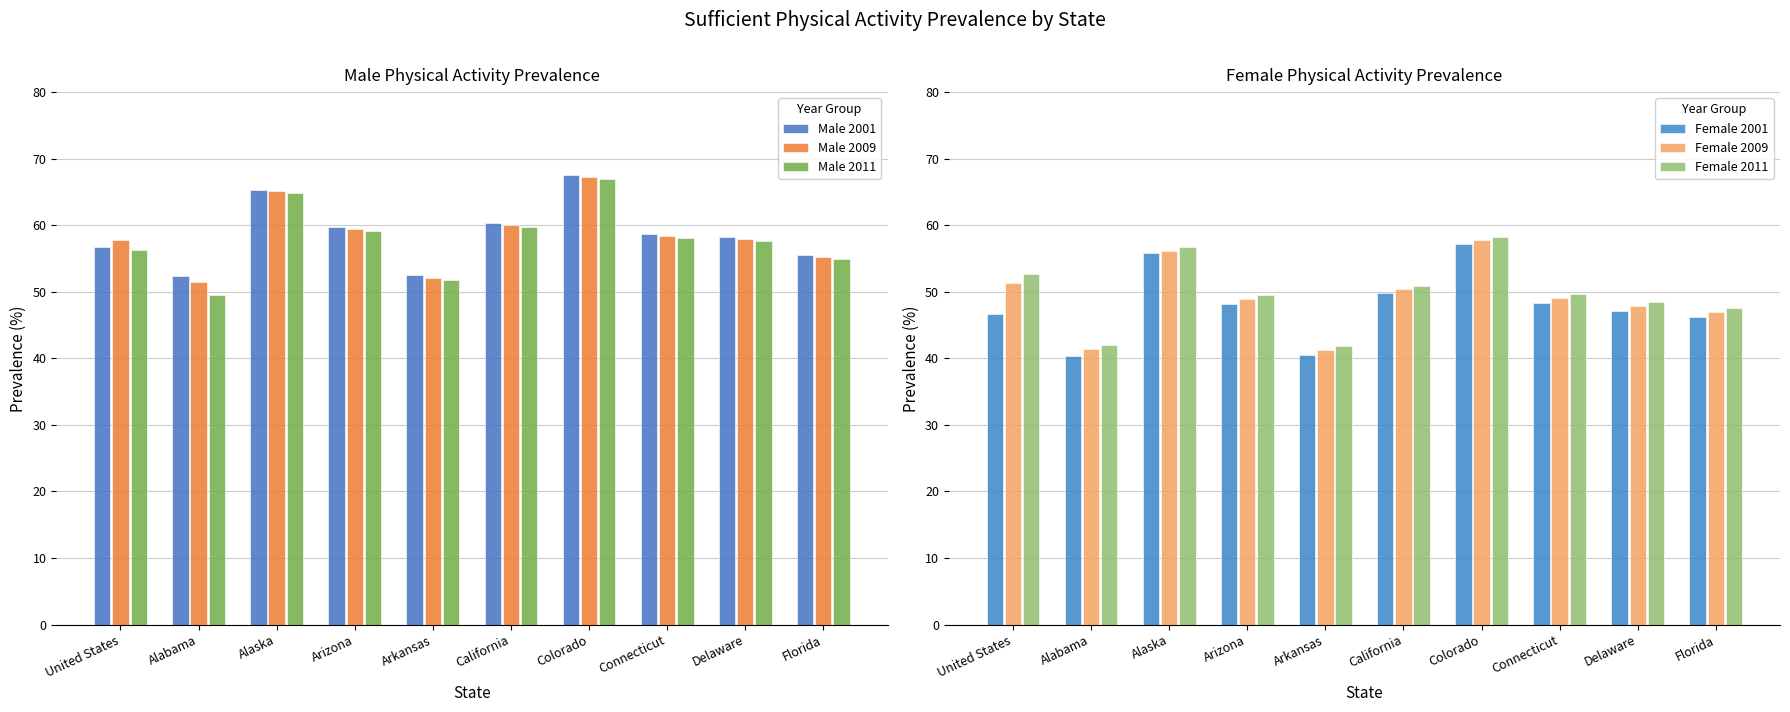

Which series has the widest spread of values?

Male 2011